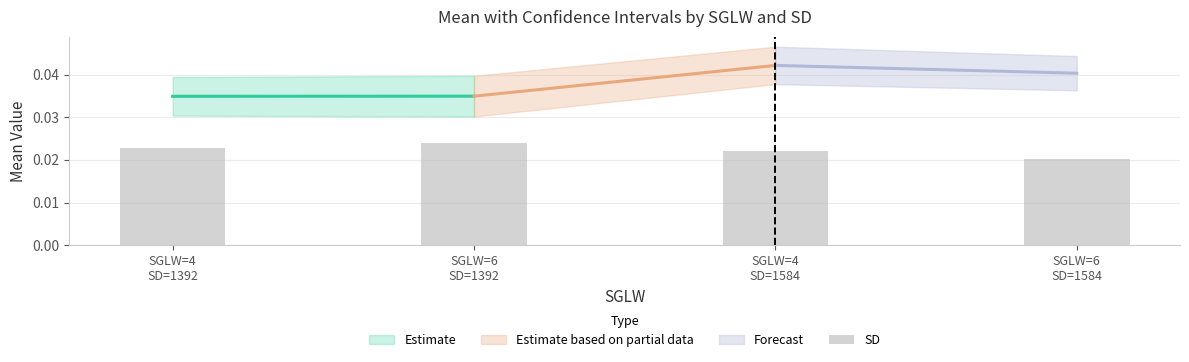

Count the values in the range 0 to 1.

4